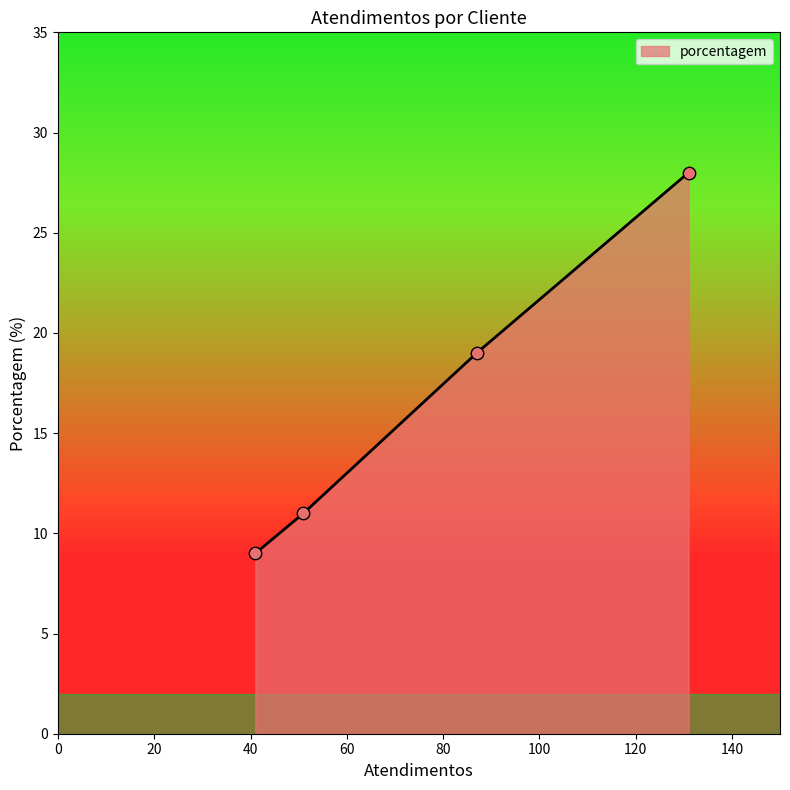

What is the sum of all values?

67